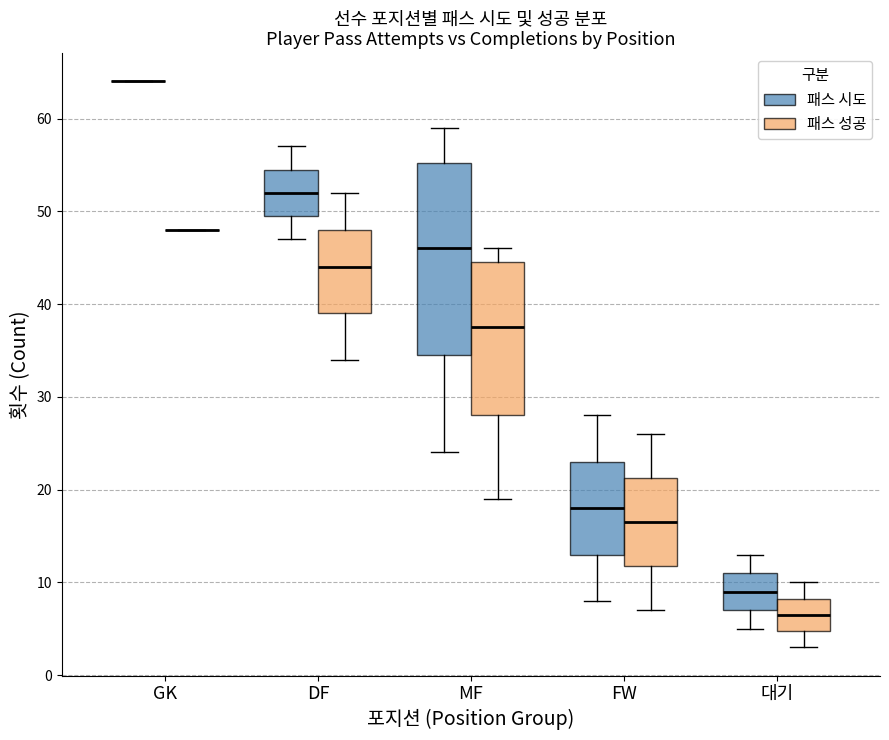

Where does the lower whisker of the box for 대기 (패스 시도) end on the y-axis? The values are not printed on the chart, so give them approximately, as read against the axis.

5